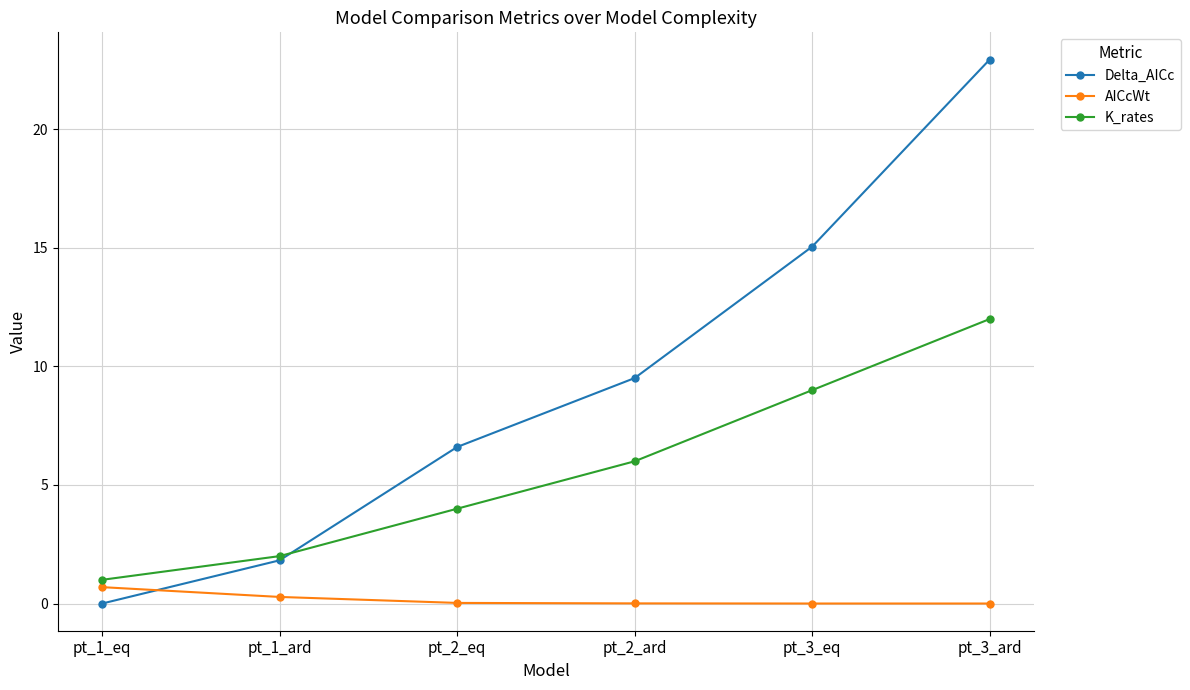

Is it true that Delta_AICc equals 11.6 at pt_2_eq?

False